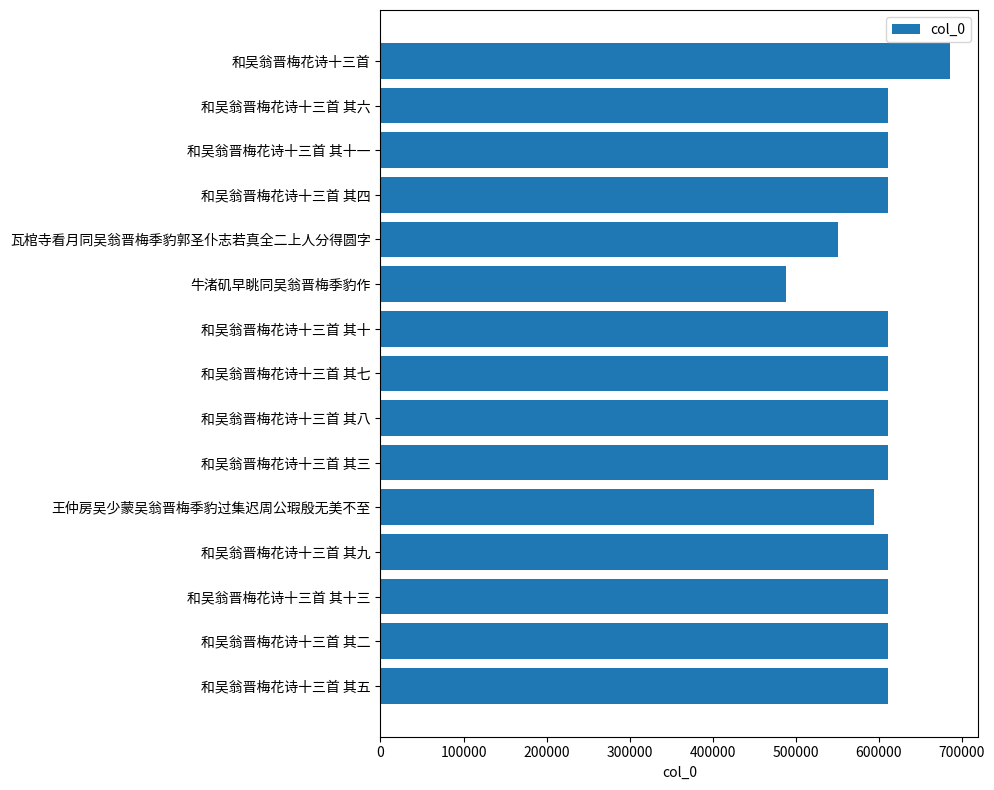

What is the ratio of the value at 和吴翁晋梅花诗十三首 to the value at 和吴翁晋梅花诗十三首 其六?

1.1